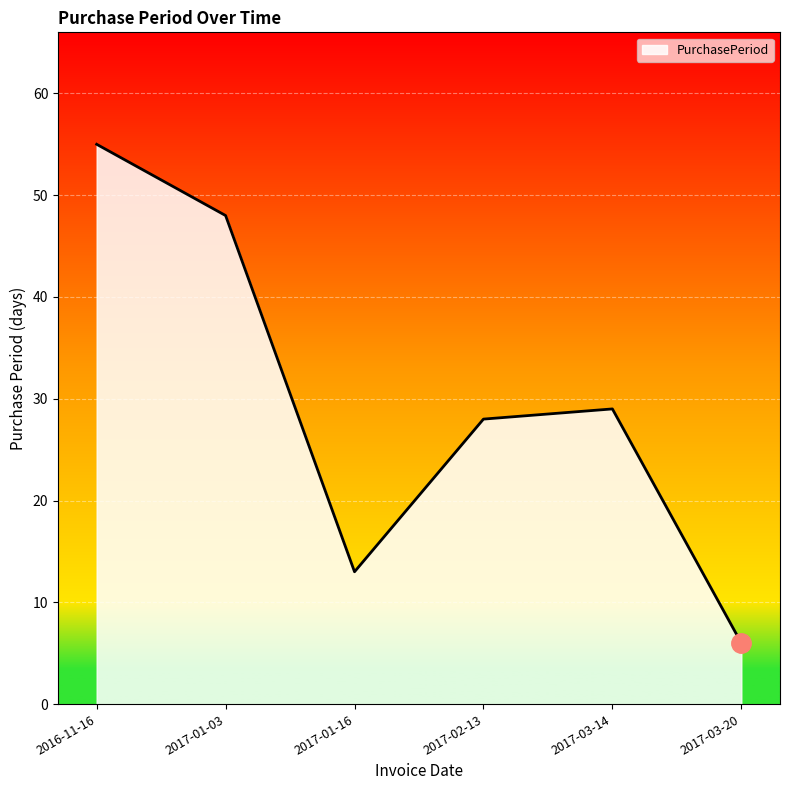

What value does the data have at 2017-03-20?

6